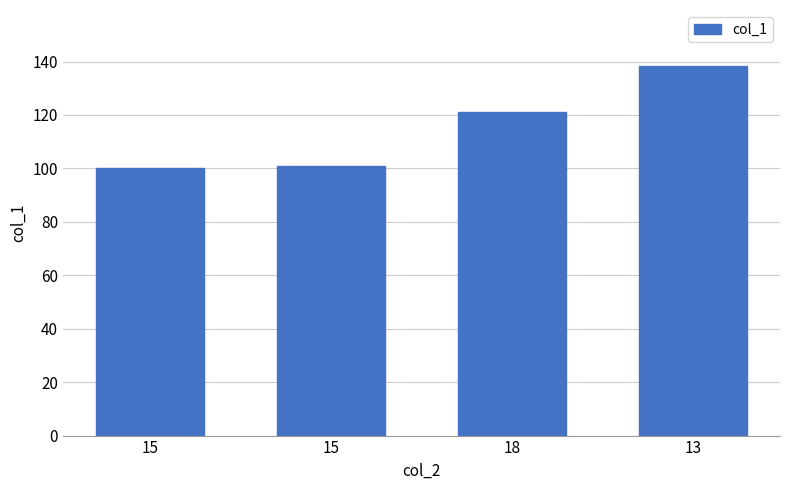

The chart shows a value of 215.7 at 13. True or false?

False